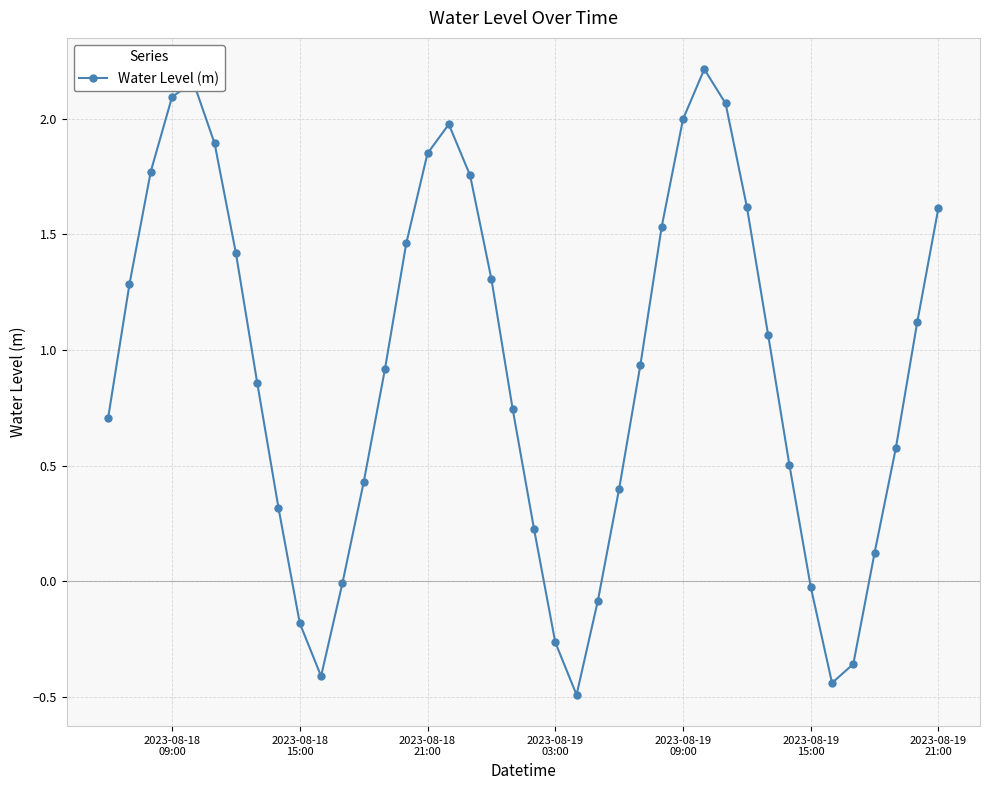

What is the difference between the maximum and minimum values?

2.7